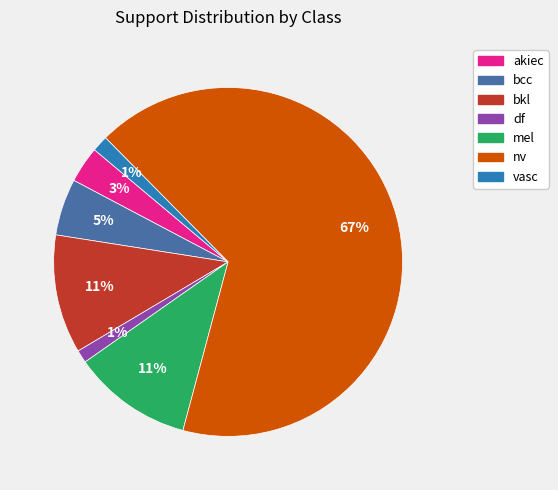

How many slices are in this pie chart?

7